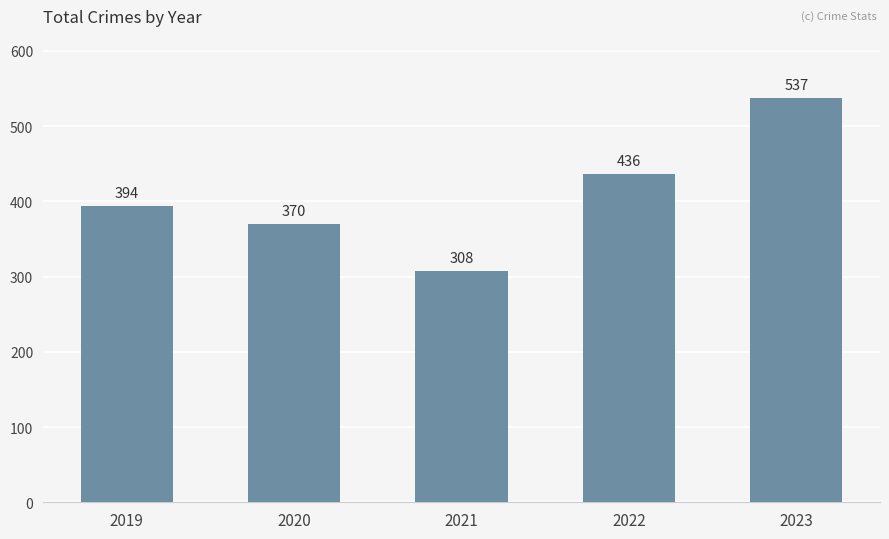

What is the minimum value shown in the chart?

308